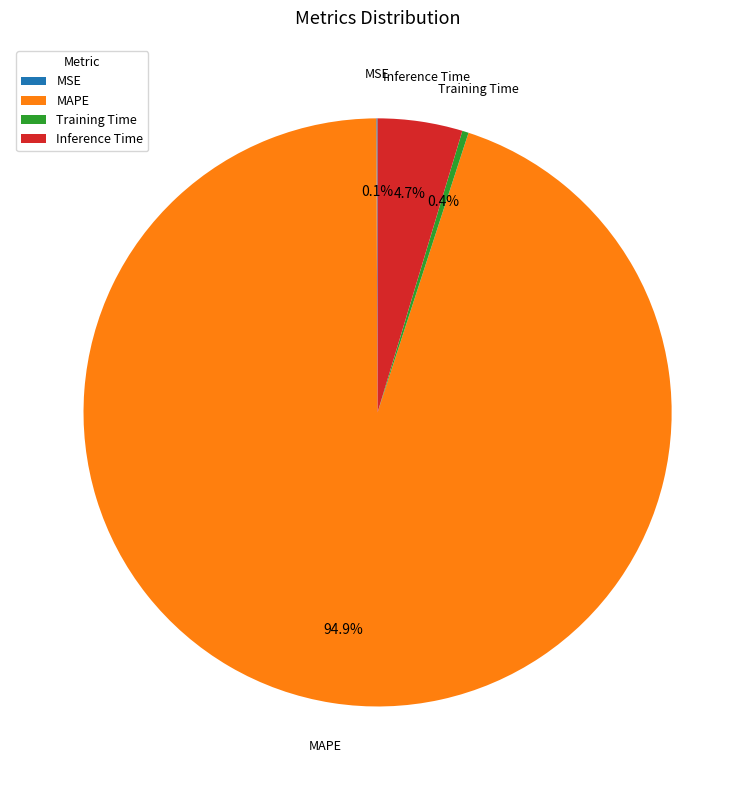

True or false: MAPE accounts for 95% of the total.

True